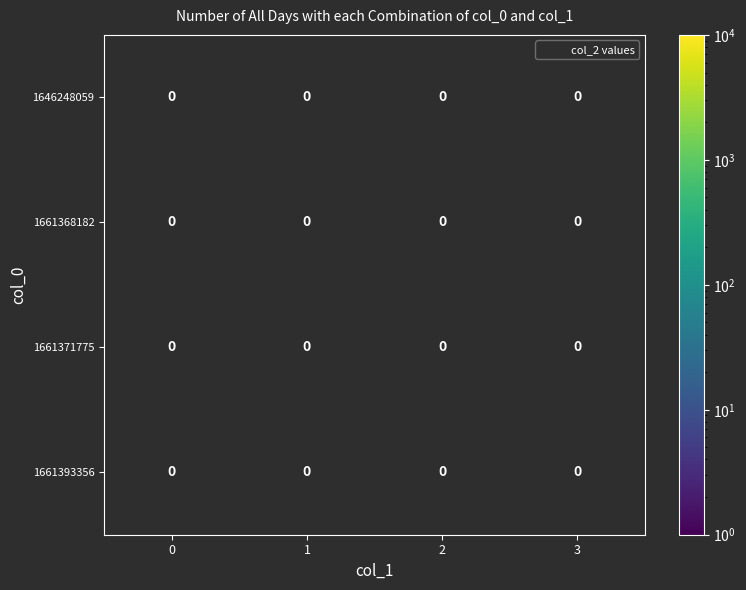

Rank the categories by row_0 value from highest to lowest.

0, 1, 2, 3